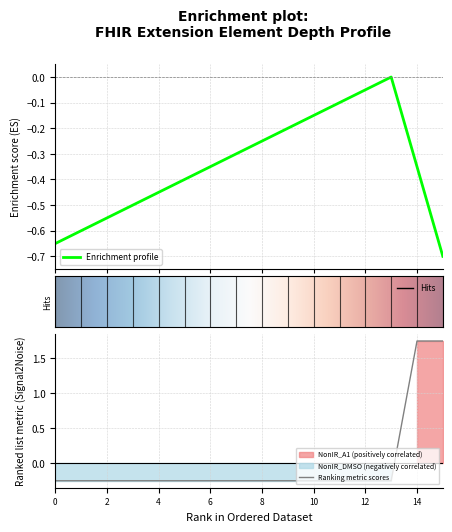

Is this an area chart (filled region under the line)?

No